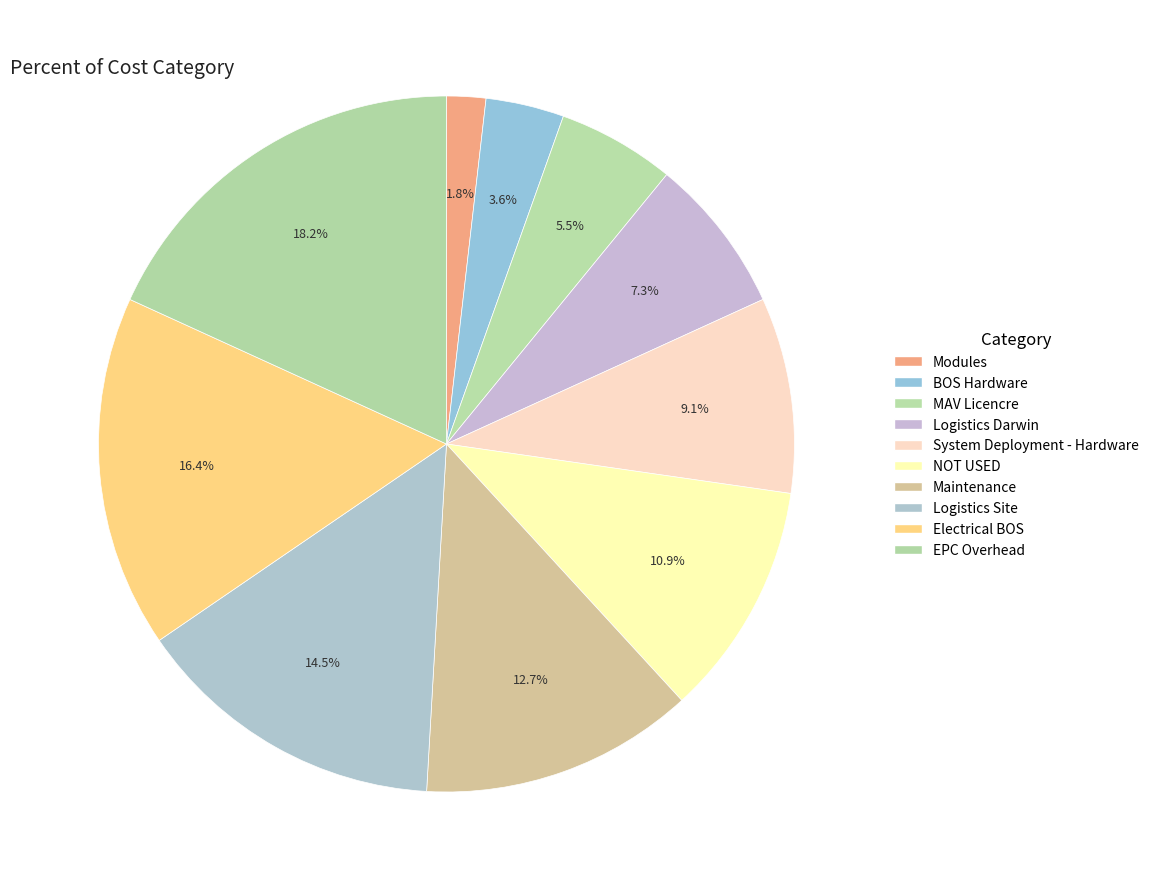

What is the total percentage of Logistics Site and MAV Licencre?

20.0%